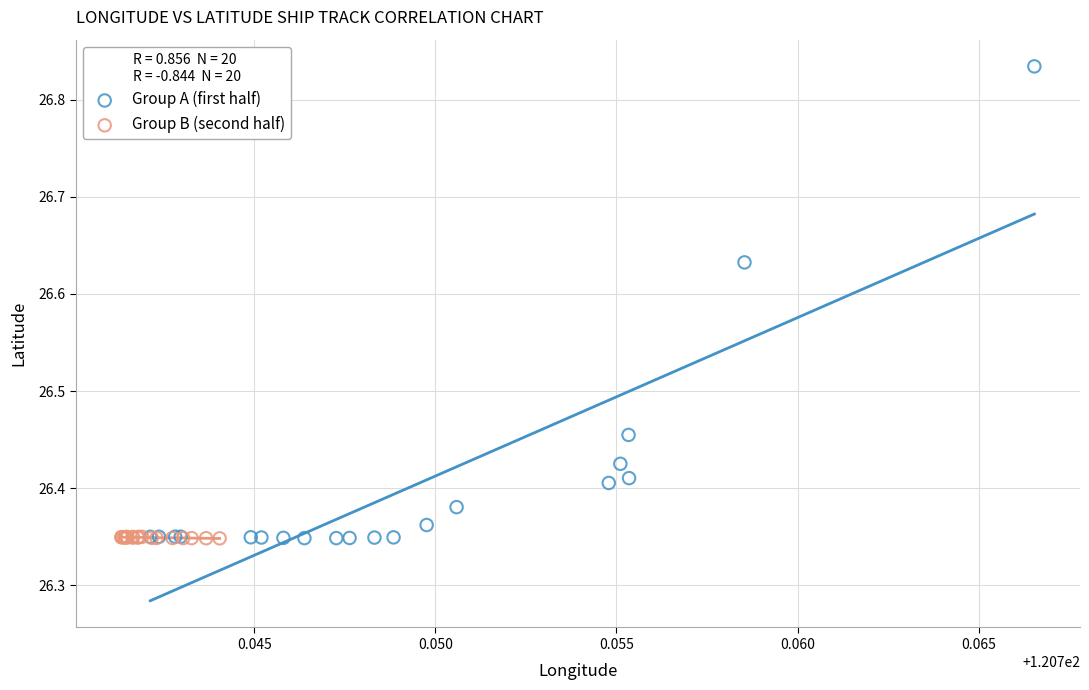

Which series reaches the maximum Y coordinate?

Group A (first half)